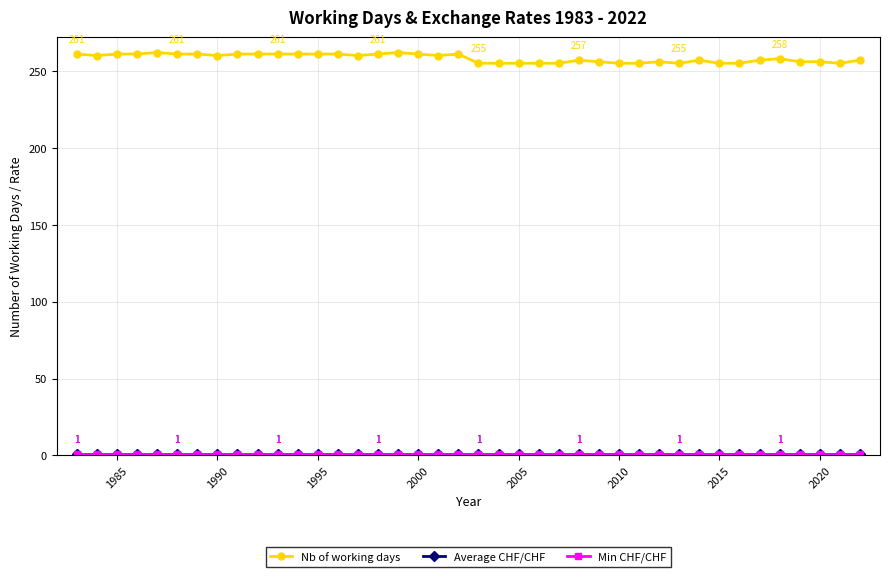

Does the chart have visible grid lines?

Yes